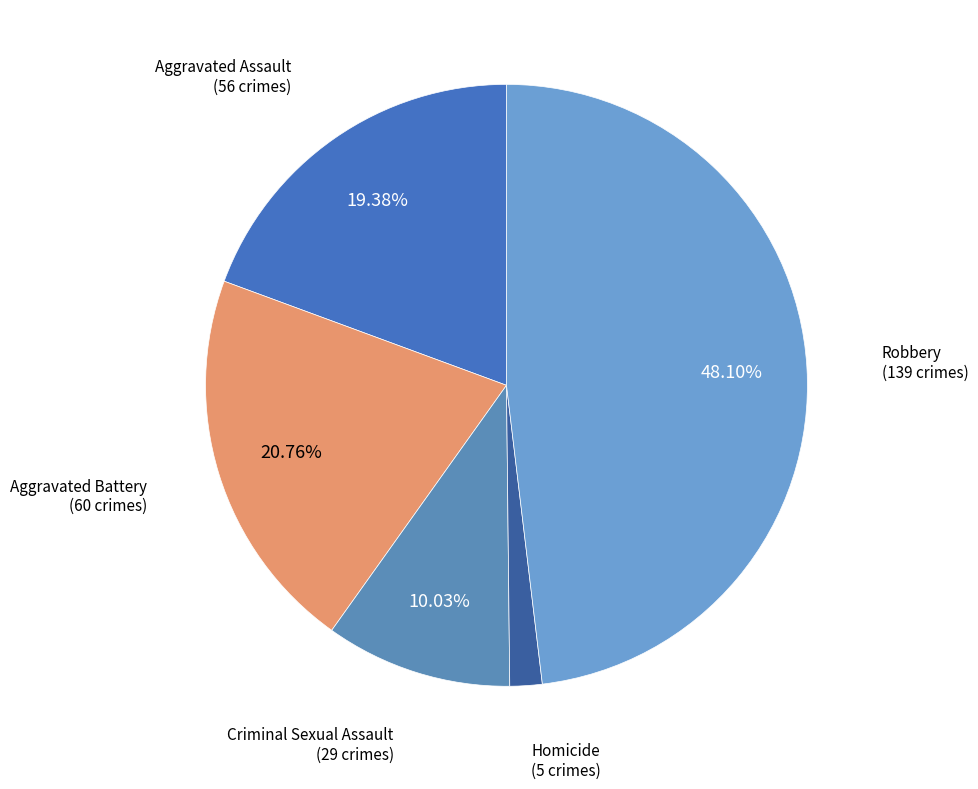

How many segments does this pie chart have?

5